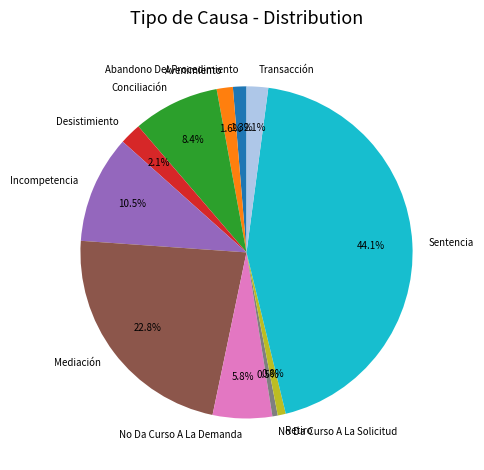

To the nearest percent, what is the difference between the largest and smallest slice percentages?

44%